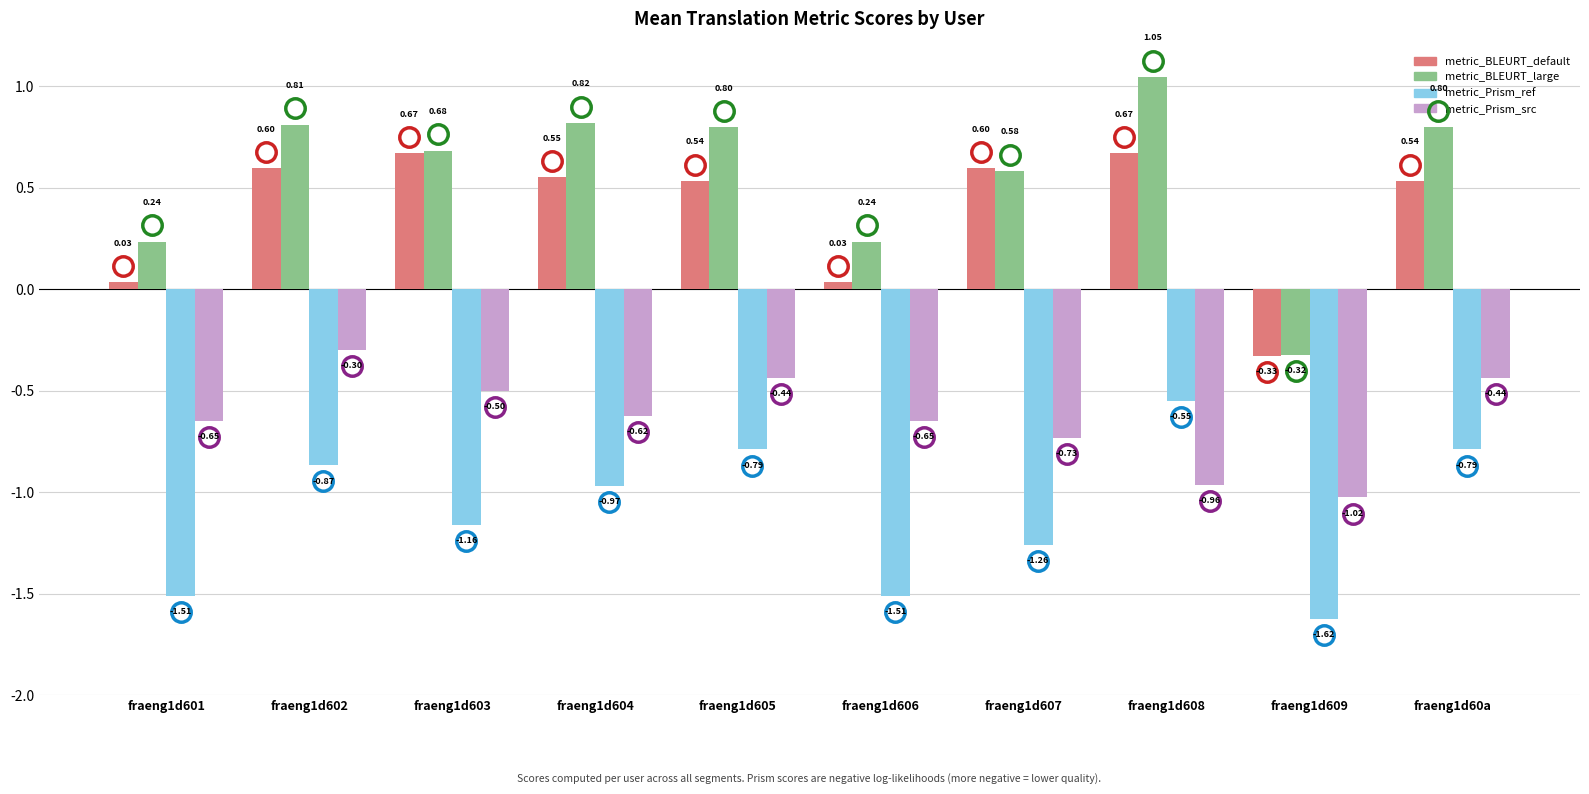

Which series changed the most between fraeng1d603 and fraeng1d60a?

metric_Prism_ref